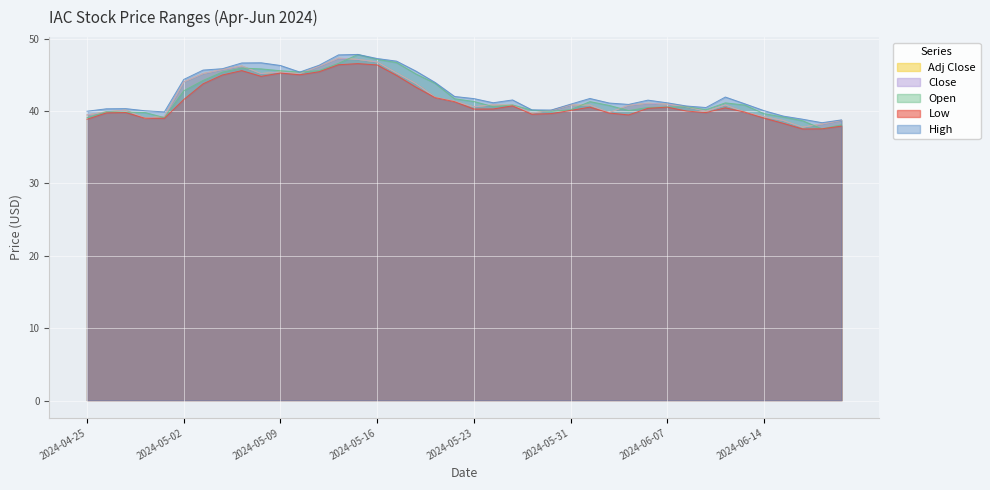

Which label corresponds to the largest value in the chart?

2024-05-15